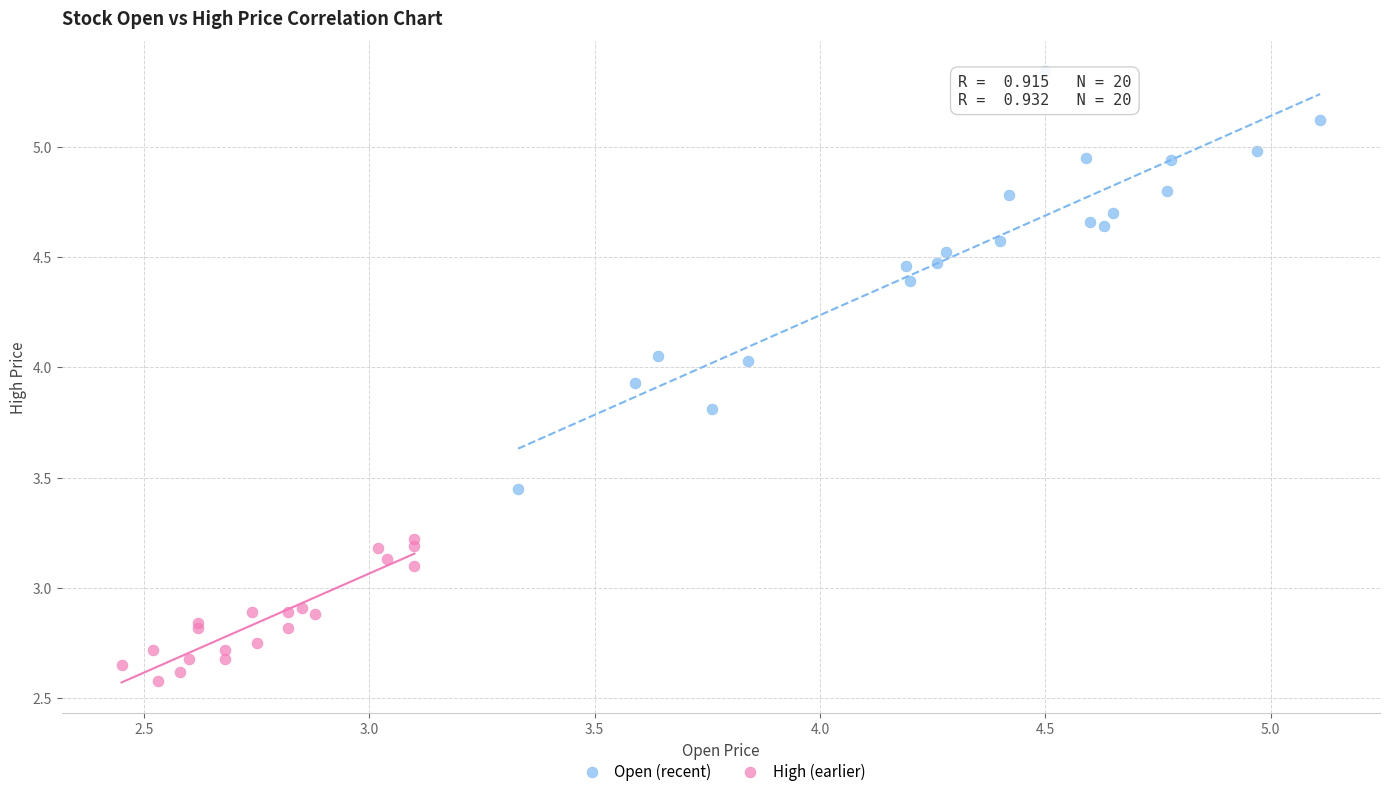

What are all the series names shown in the legend?

Open (recent), High (earlier)